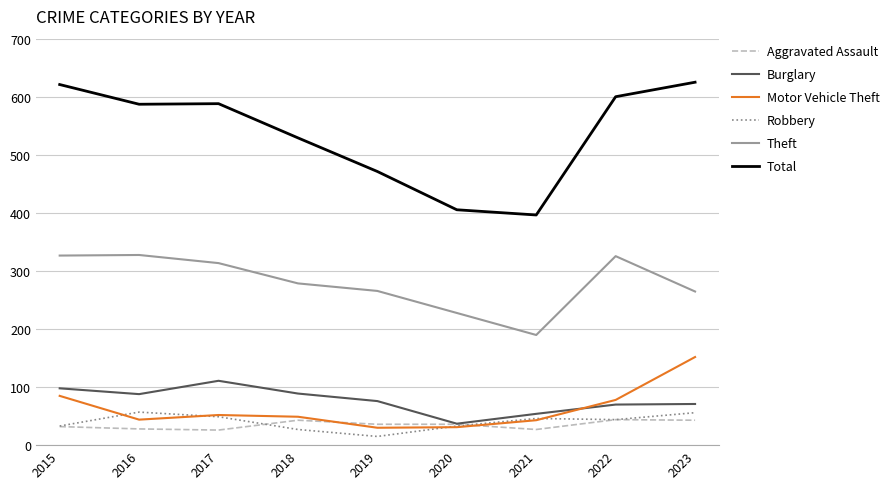

Which category has the lowest value across all series?

2019